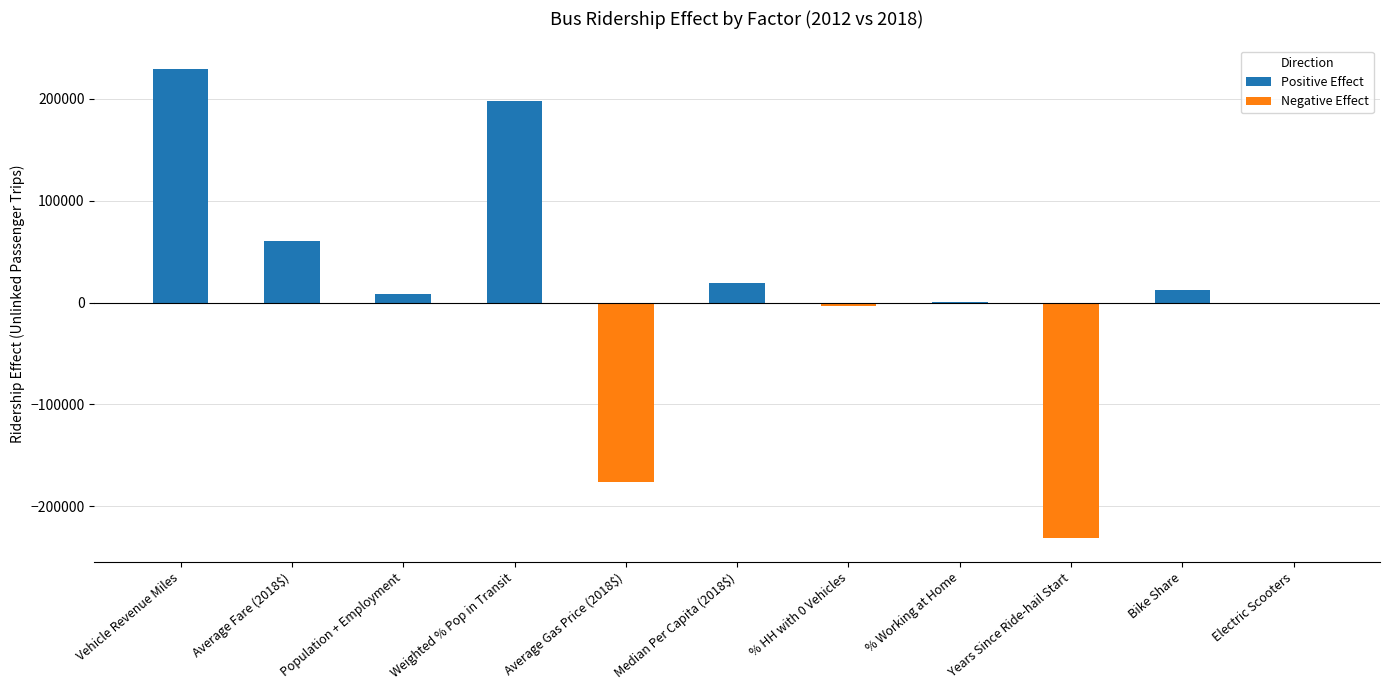

What is the change in value from Vehicle Revenue Miles to % Working at Home?

-228938.8